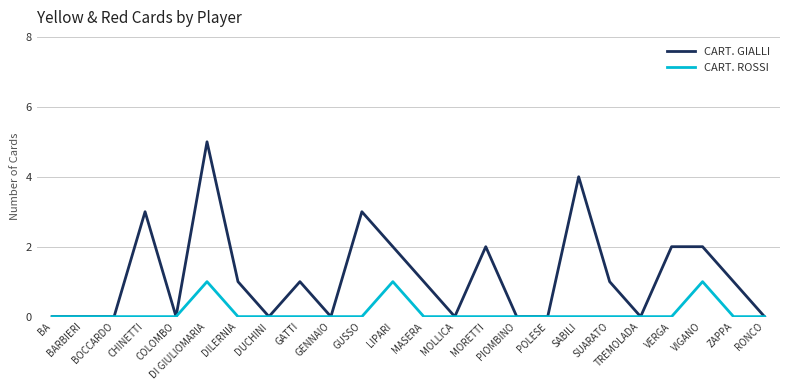

What are all the series names shown in the legend?

CART. GIALLI, CART. ROSSI